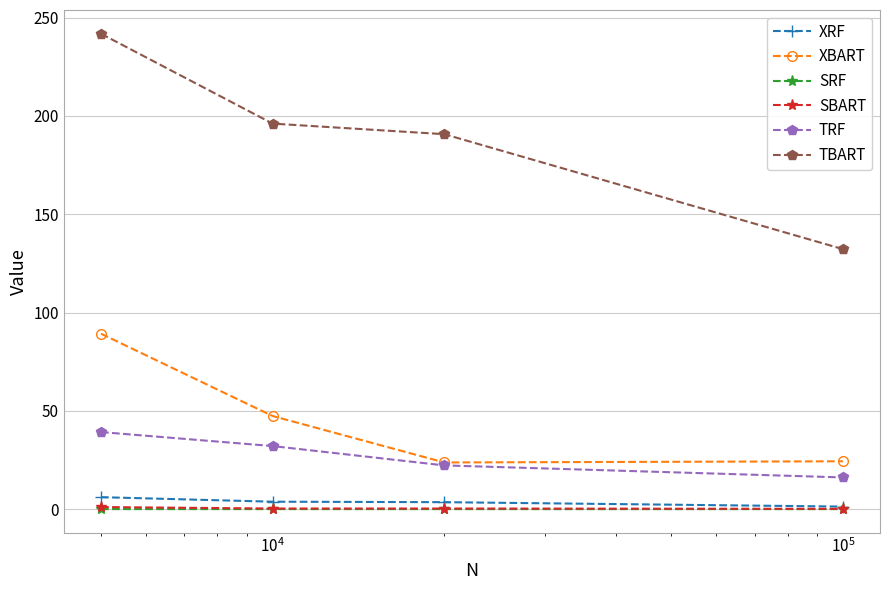

True or false: SRF and XBART intersect in this chart.

False